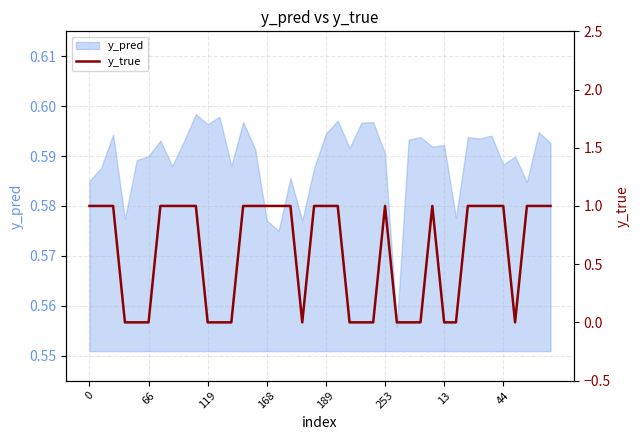

What is the difference between the second highest and minimum values?

1